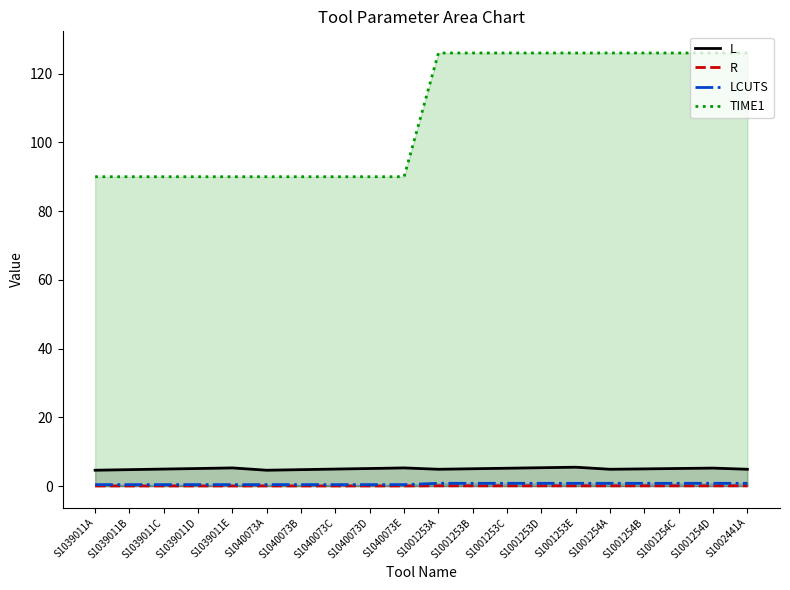

Reading right to left, extract all data points from this chart.

L: S1002441A=4.9	S1001254D=5.2	S1001254C=5.1	S1001254B=5.0	S1001254A=4.9	S1001253E=5.5	S1001253D=5.3	S1001253C=5.2	S1001253B=5.0	S1001253A=4.9	S1040073E=5.3	S1040073D=5.1	S1040073C=4.9	S1040073B=4.8	S1040073A=4.6	S1039011E=5.3	S1039011D=5.1	S1039011C=4.9	S1039011B=4.8	S1039011A=4.6
R: S1002441A=0.1	S1001254D=0.1	S1001254C=0.1	S1001254B=0.1	S1001254A=0.1	S1001253E=0.1	S1001253D=0.1	S1001253C=0.1	S1001253B=0.1	S1001253A=0.1	S1040073E=0.0	S1040073D=0.0	S1040073C=0.0	S1040073B=0.0	S1040073A=0.0	S1039011E=0.0	S1039011D=0.0	S1039011C=0.0	S1039011B=0.0	S1039011A=0.0
LCUTS: S1002441A=0.8	S1001254D=0.8	S1001254C=0.8	S1001254B=0.8	S1001254A=0.8	S1001253E=0.8	S1001253D=0.8	S1001253C=0.8	S1001253B=0.8	S1001253A=0.8	S1040073E=0.4	S1040073D=0.4	S1040073C=0.4	S1040073B=0.4	S1040073A=0.4	S1039011E=0.4	S1039011D=0.4	S1039011C=0.4	S1039011B=0.4	S1039011A=0.4
TIME1: S1002441A=126.0	S1001254D=126.0	S1001254C=126.0	S1001254B=126.0	S1001254A=126.0	S1001253E=126.0	S1001253D=126.0	S1001253C=126.0	S1001253B=126.0	S1001253A=126.0	S1040073E=90.0	S1040073D=90.0	S1040073C=90.0	S1040073B=90.0	S1040073A=90.0	S1039011E=90.0	S1039011D=90.0	S1039011C=90.0	S1039011B=90.0	S1039011A=90.0